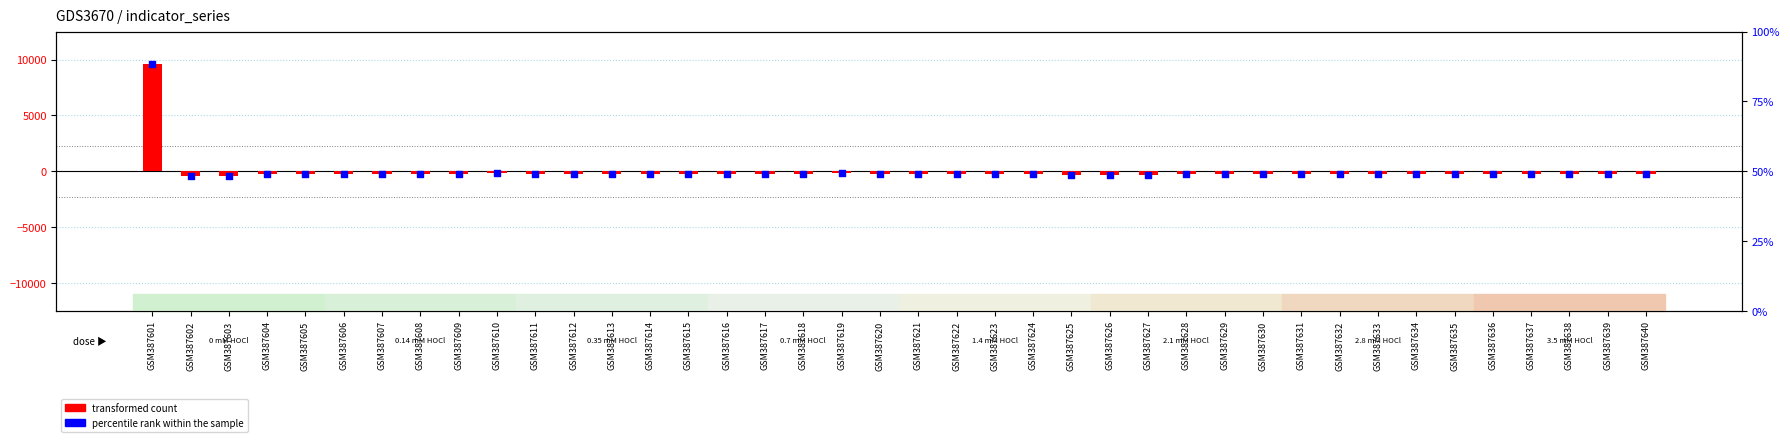

Which series contains the lowest Y value?

transformed count